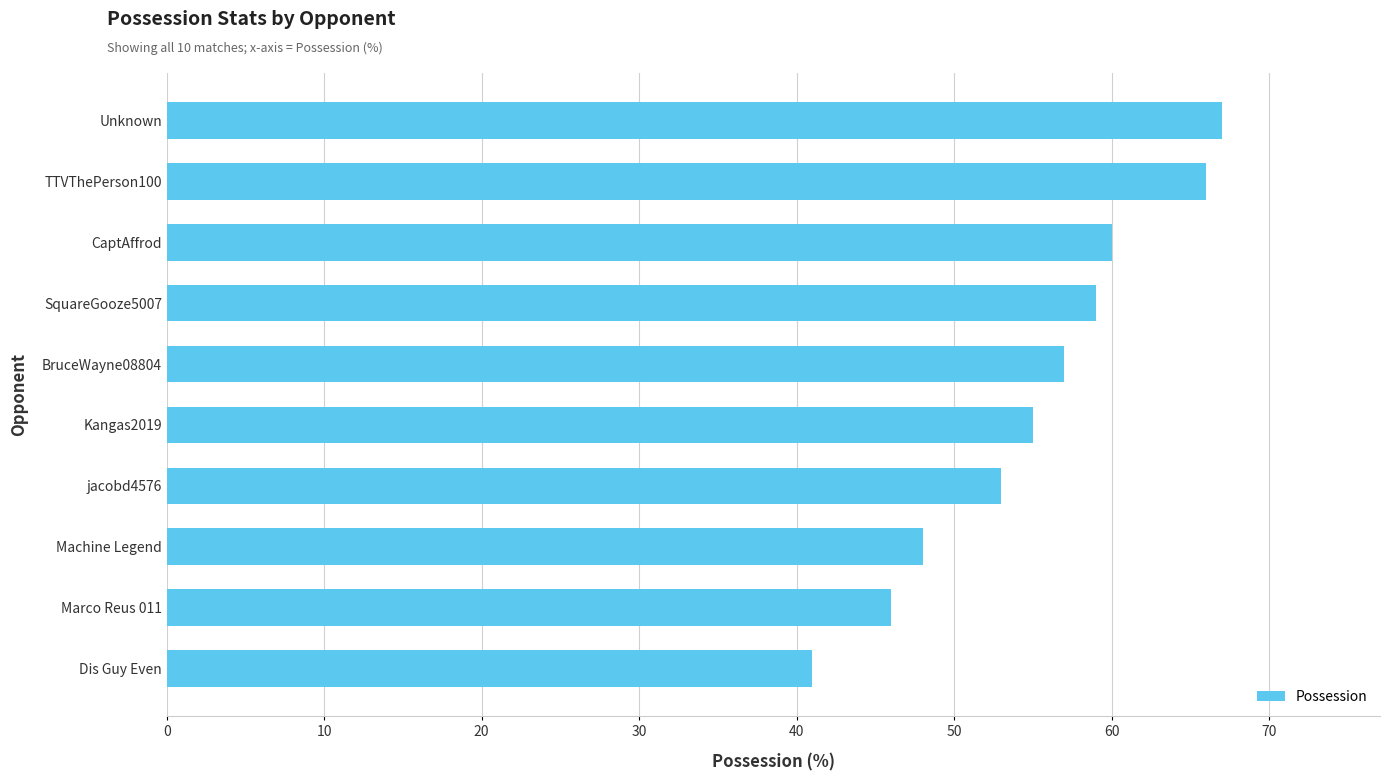

Is it true that the value at Marco Reus 011 is 46?

True